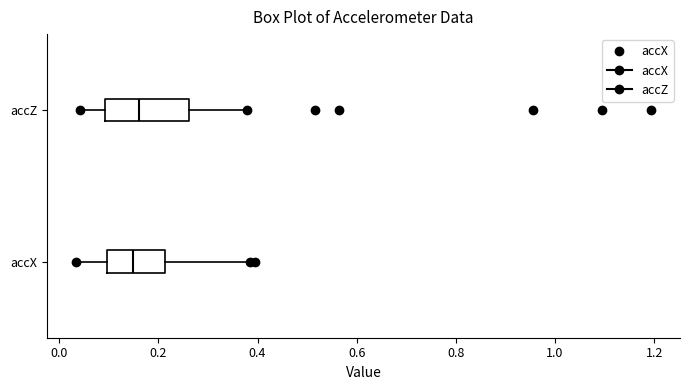

Where does the right whisker of the box for accZ end on the x-axis? The values are not printed on the chart, so give them approximately, as read against the axis.

0.38